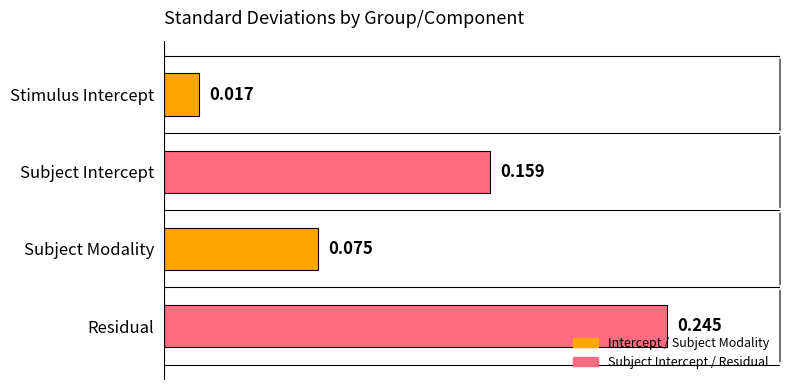

At which label is the value closest to 0?

Stimulus Intercept